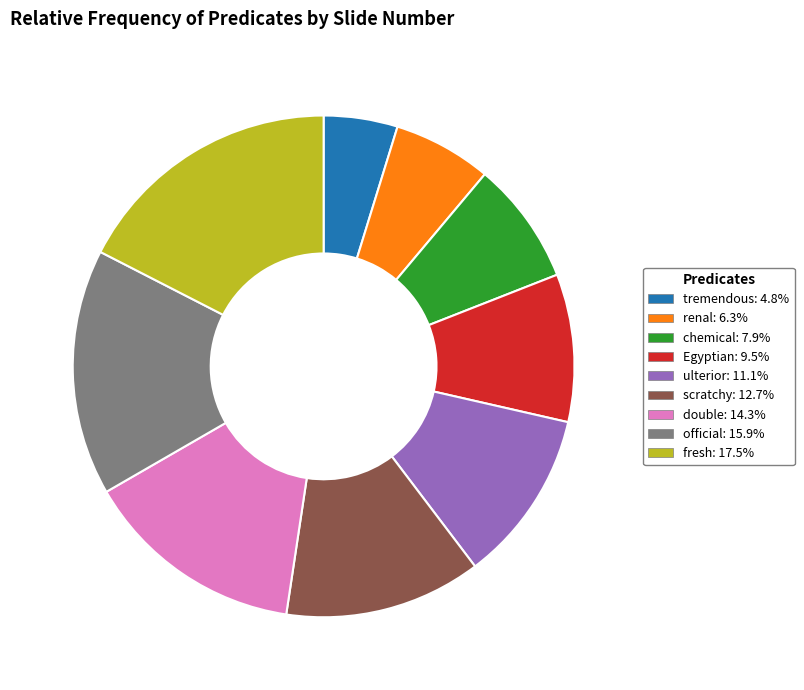

Which has a higher value, official or chemical?

official